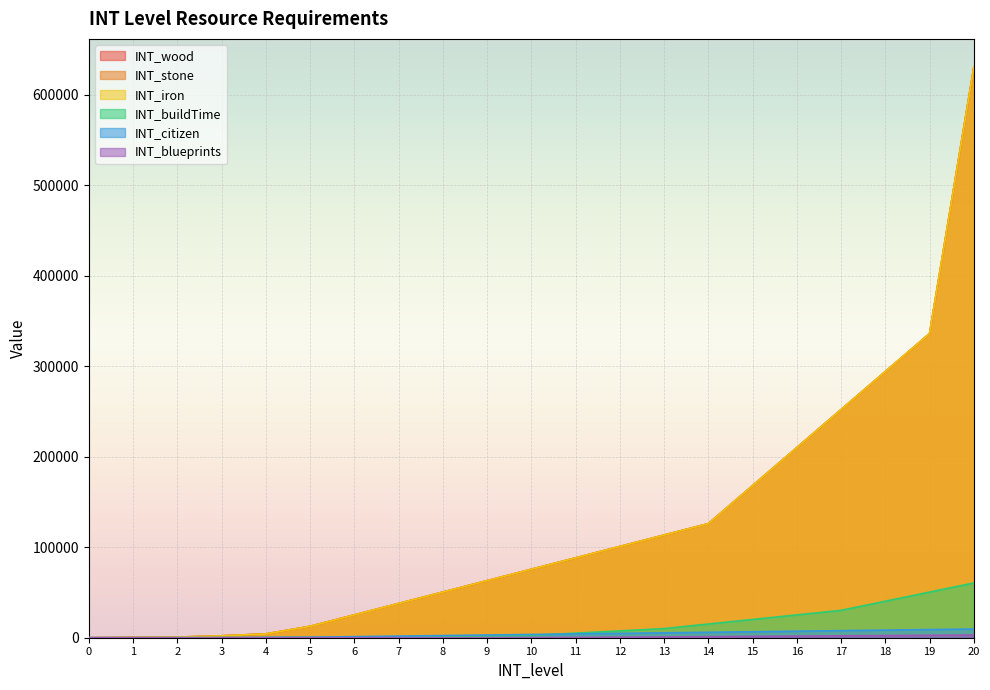

How many intersections are there between INT_citizen and INT_buildTime?

1